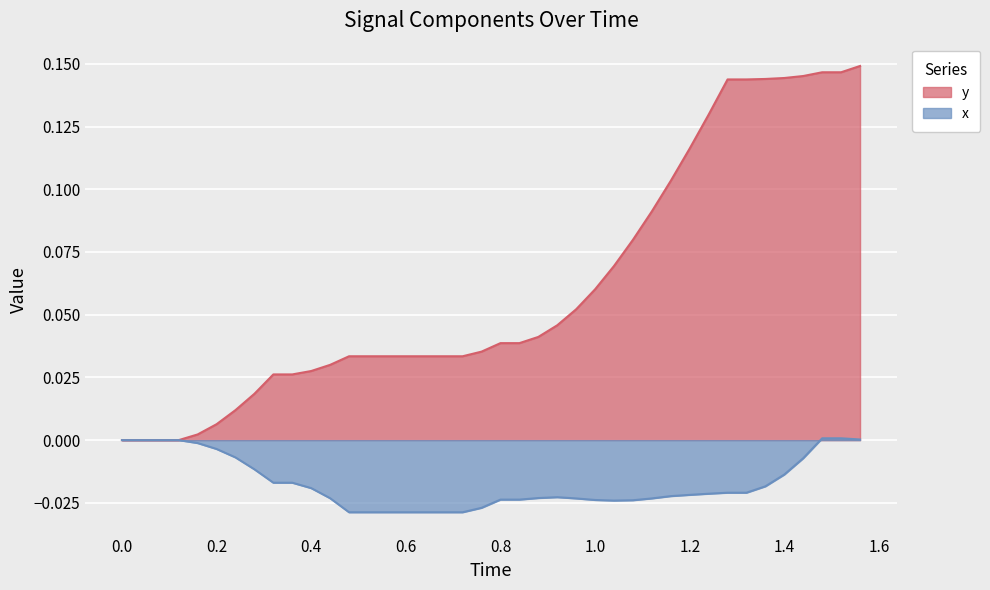

How many data points in y are above 0?

36